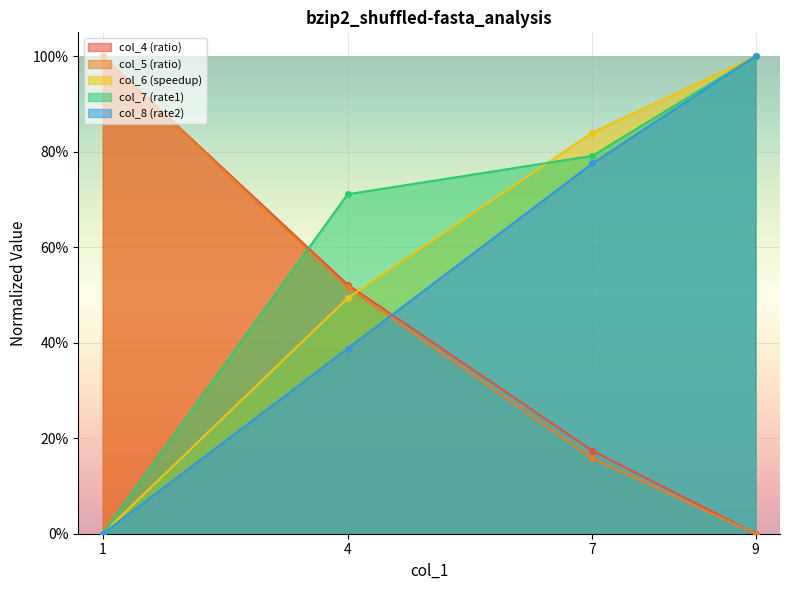

Where is col_4 nearest to the value 0?

9